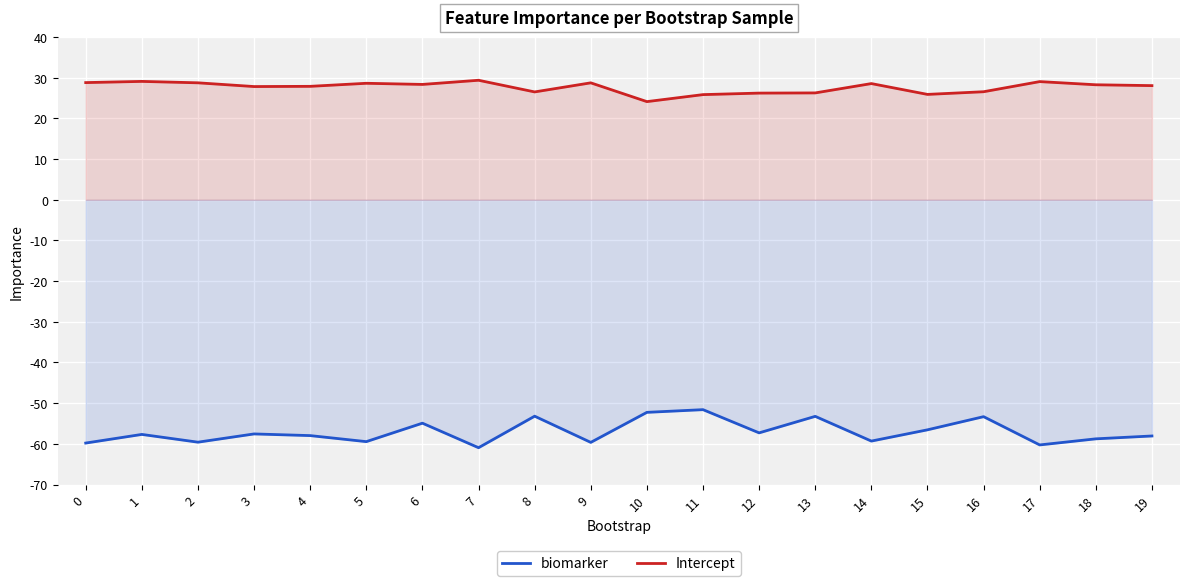

Is it true that biomarker equals -35.9 at 18?

False